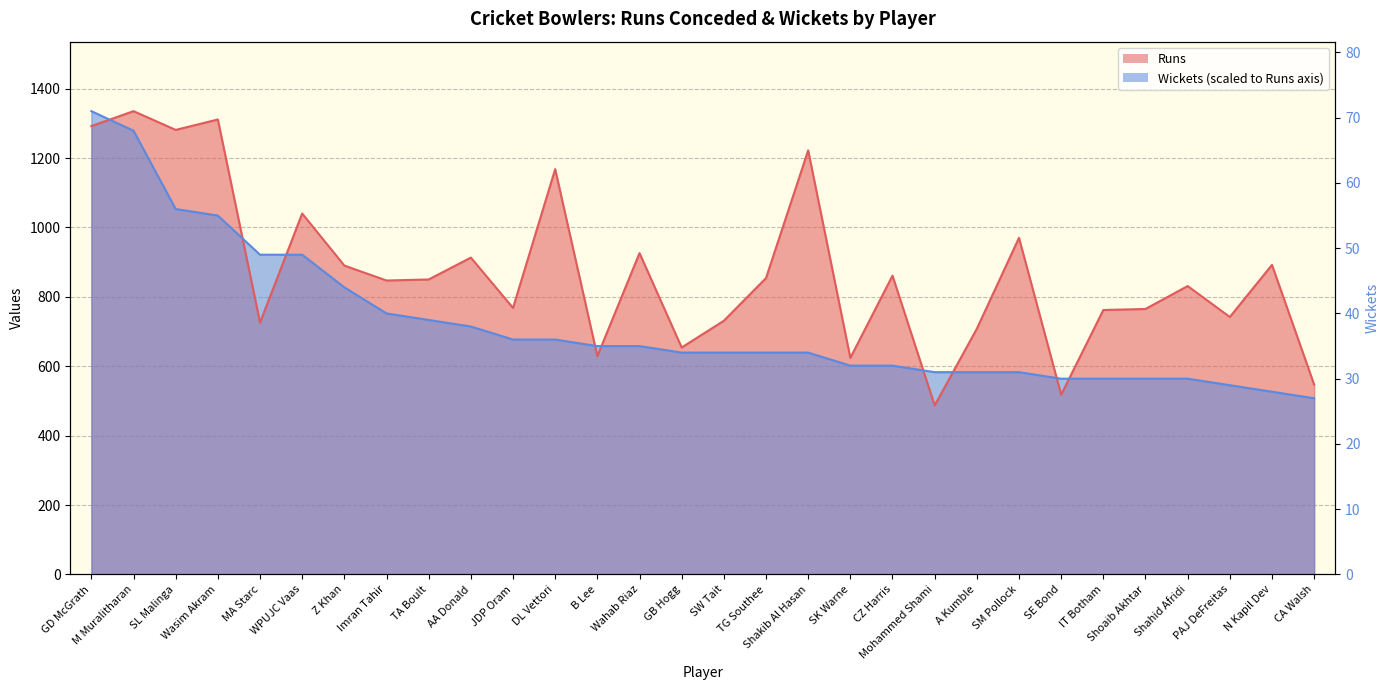

How many data points in Wickets are above 639?

18